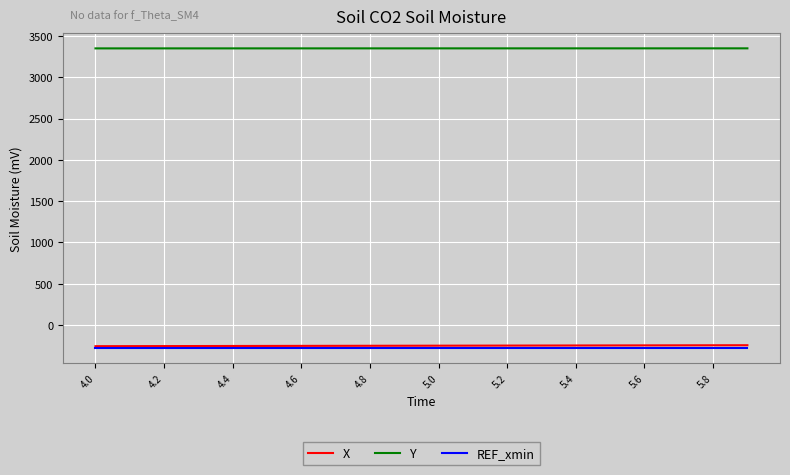

What is the minimum value for Y?

3349.8